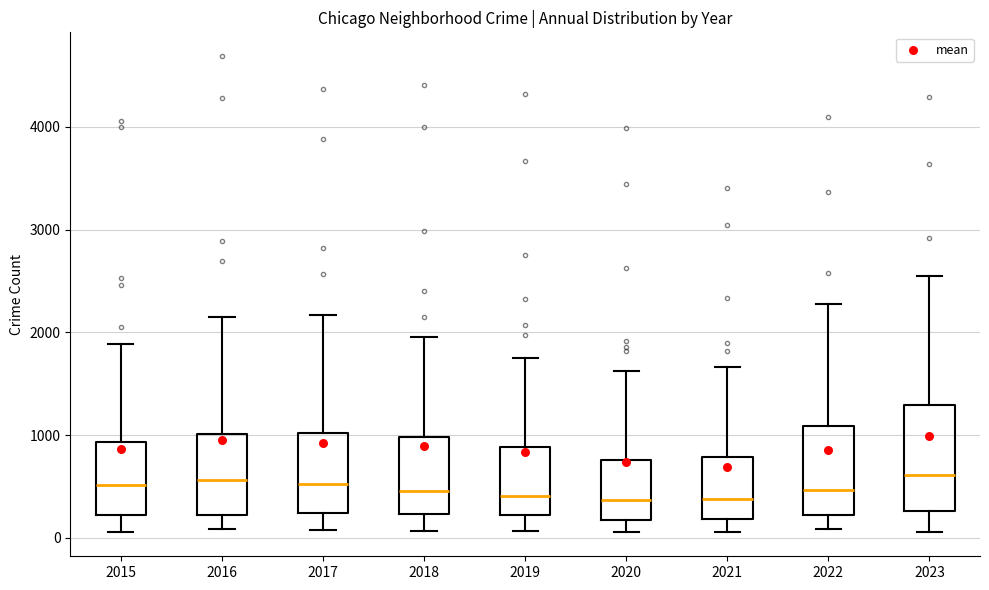

Reading left to right, read every box against the y-axis: the position of its median line, the range the box covers, and the ends of its whiskers. The values are not printed on the chart, so give them approximately, as read against the axis.

2015: median 500, box 200 to 900, whiskers 100 to 1900
2016: median 600, box 200 to 1000, whiskers 100 to 2200
2017: median 500, box 200 to 1000, whiskers 100 to 2200
2018: median 500, box 200 to 1000, whiskers 100 to 2000
2019: median 400, box 200 to 900, whiskers 100 to 1800
2020: median 400, box 200 to 800, whiskers 100 to 1600
2021: median 400, box 200 to 800, whiskers 100 to 1700
2022: median 500, box 200 to 1100, whiskers 100 to 2300
2023: median 600, box 300 to 1300, whiskers 100 to 2600